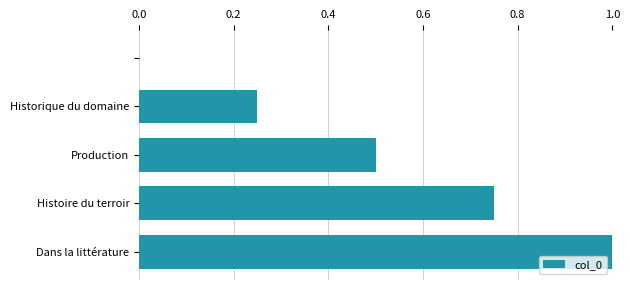

Are the bars horizontal?

Yes